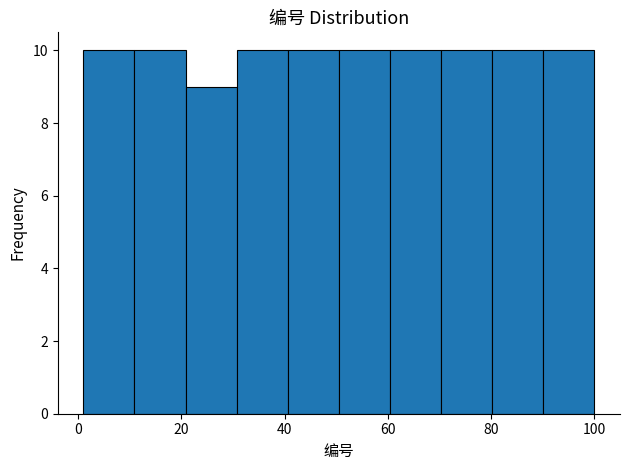

Reading left to right, list every bar in this chart as the range it spans on the x-axis followed by its height. Neither the bar edges nor the heights are printed on the chart, so give them approximately, as read against the axes.

2 to 10: 10
10 to 20: 10
20 to 30: 9
30 to 40: 10
40 to 50: 10
50 to 60: 10
60 to 70: 10
70 to 80: 10
80 to 90: 10
90 to 100: 10